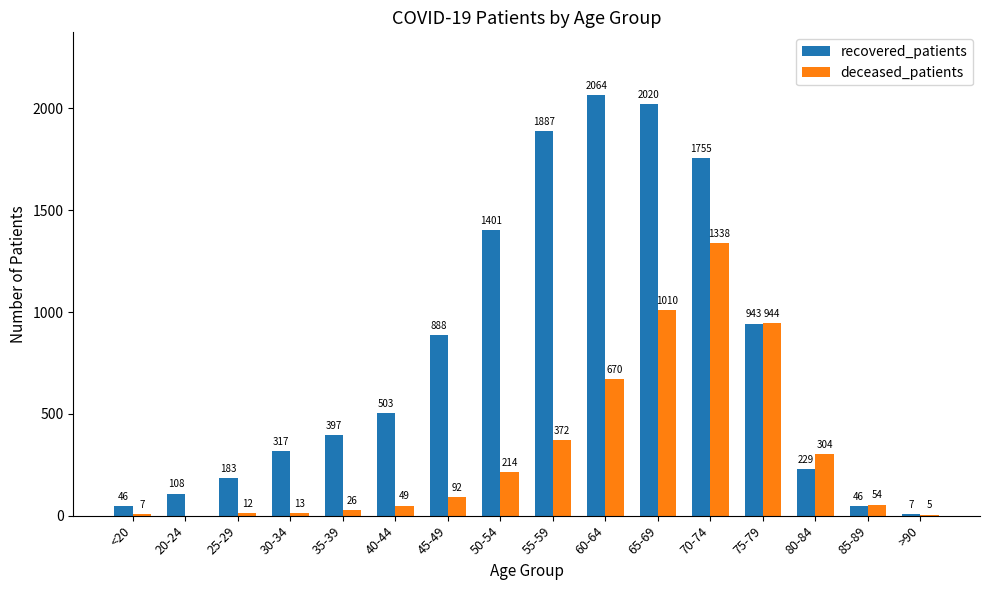

At which label is deceased_patients closest to 669?

60-64